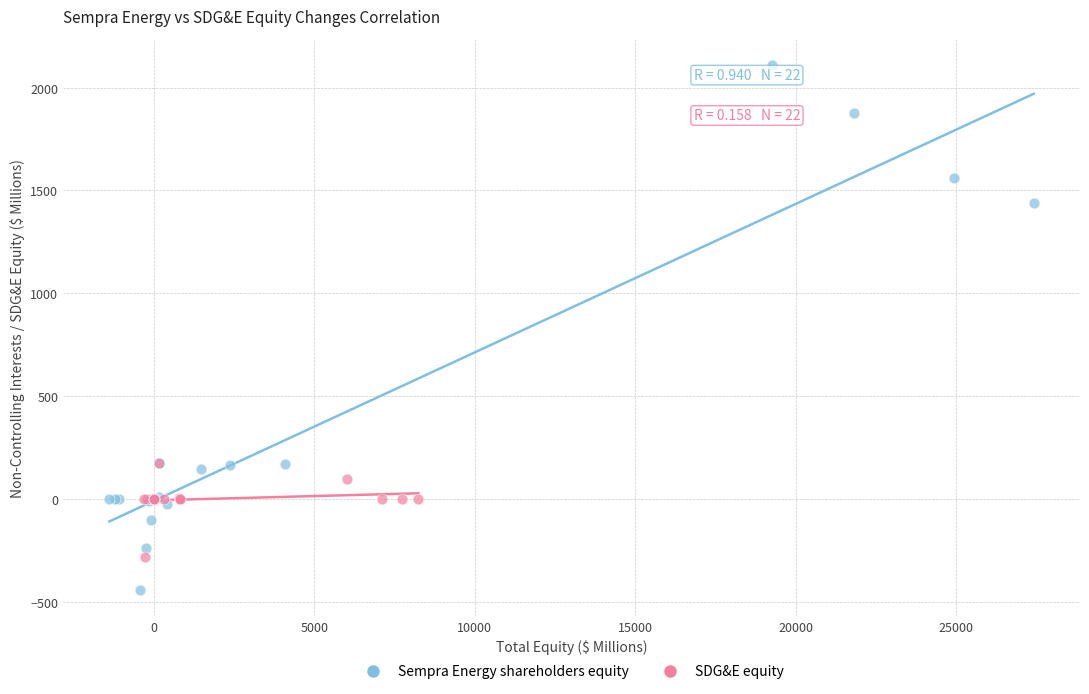

What are all the series names shown in the legend?

Sempra Energy shareholders equity, SDG&E equity